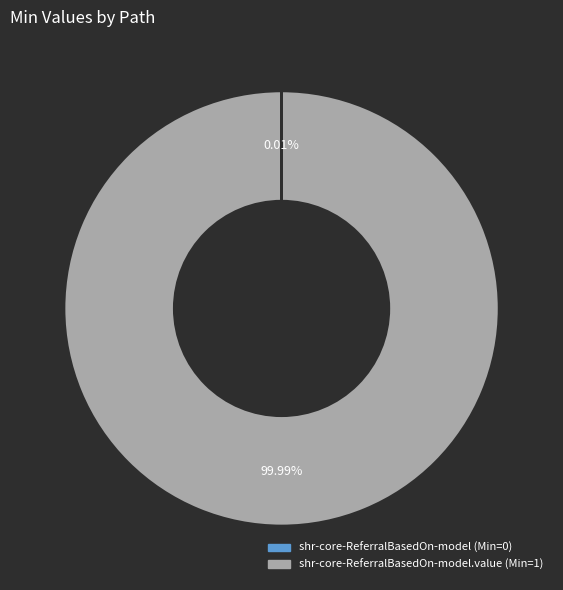

To the nearest percent, what is the difference between the largest and smallest slice percentages?

100%